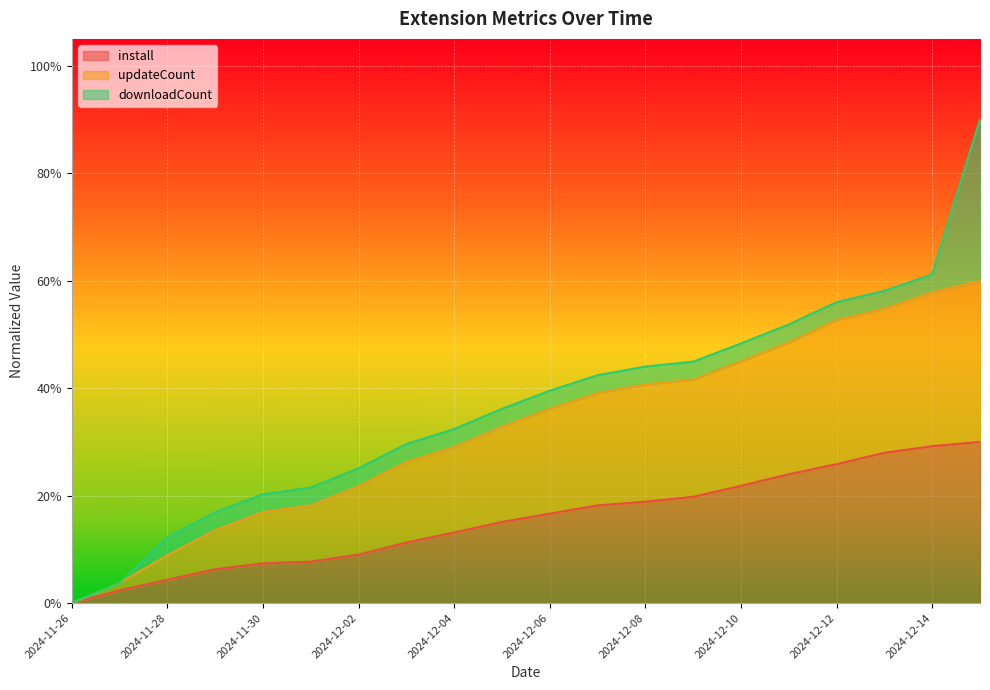

The updateCount series shows 1.0 at 2024-12-14. True or false?

False